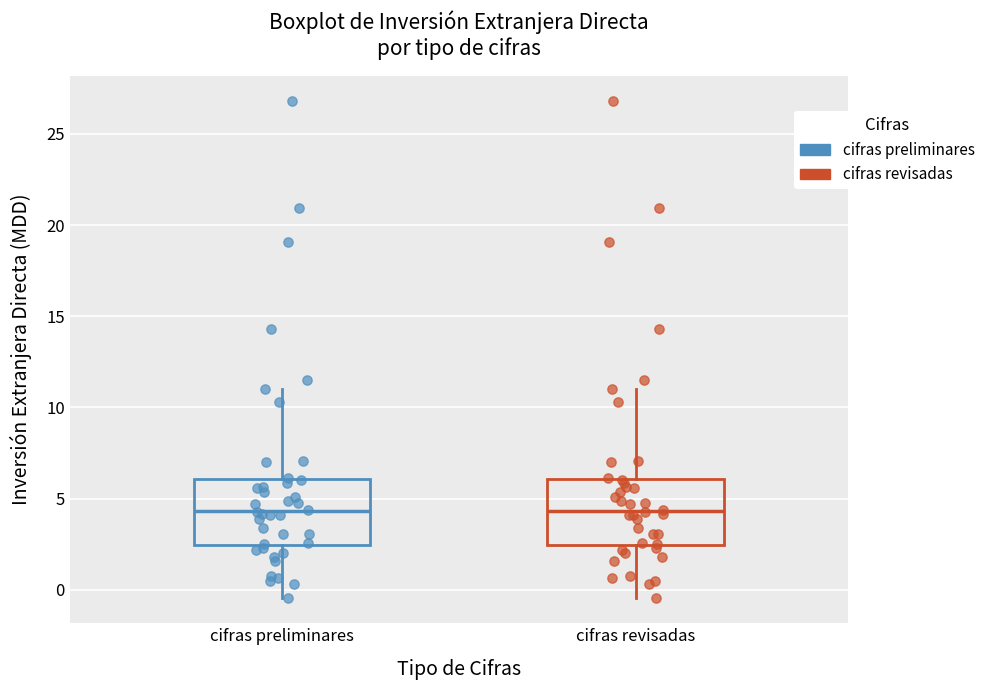

Reading left to right, transcribe this box plot: for each box, give where its median line is, the range the box spans, and where its two whiskers end, as read against the y-axis. The values are not printed on the chart, so give them approximately, as read against the axis.

cifras preliminares: median 4.5, box 2.5 to 6.0, whiskers -0.5 to 11.0
cifras revisadas: median 4.5, box 2.5 to 6.0, whiskers -0.5 to 11.0